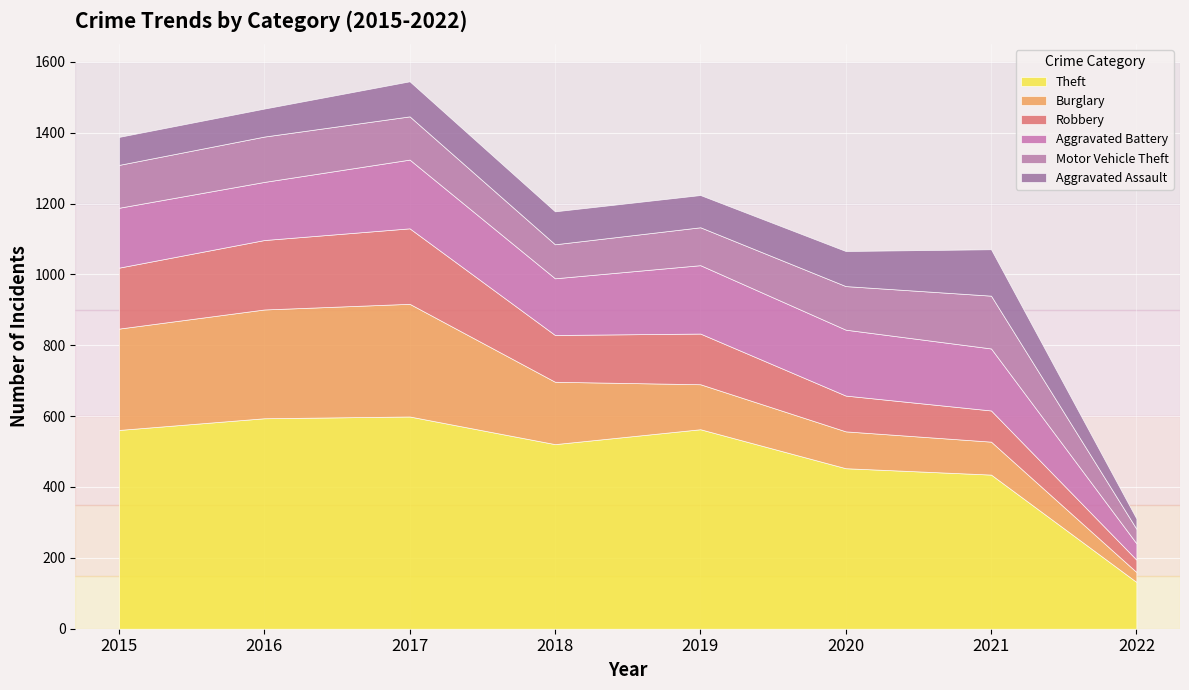

Which series changed the most between 2016 and 2018?

Burglary